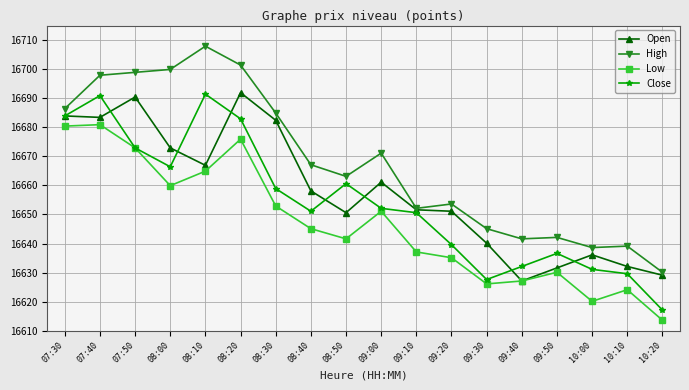

List the series in order of their overall mean, lowest first.

Low, Close, Open, High